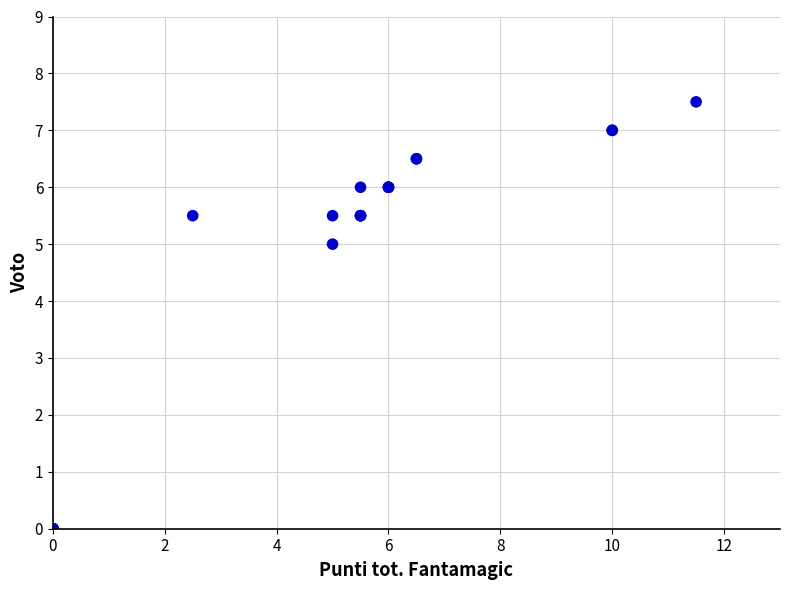

What Y value in the scatter plot is closest to 3?

5.0